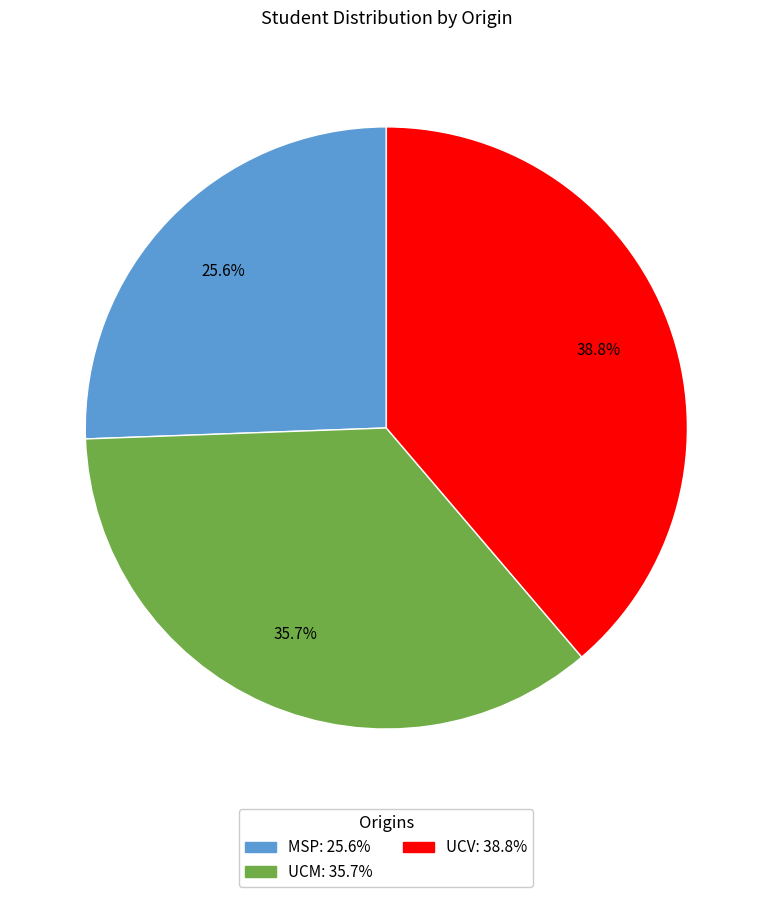

Is there any slice that represents more than half of the pie?

No